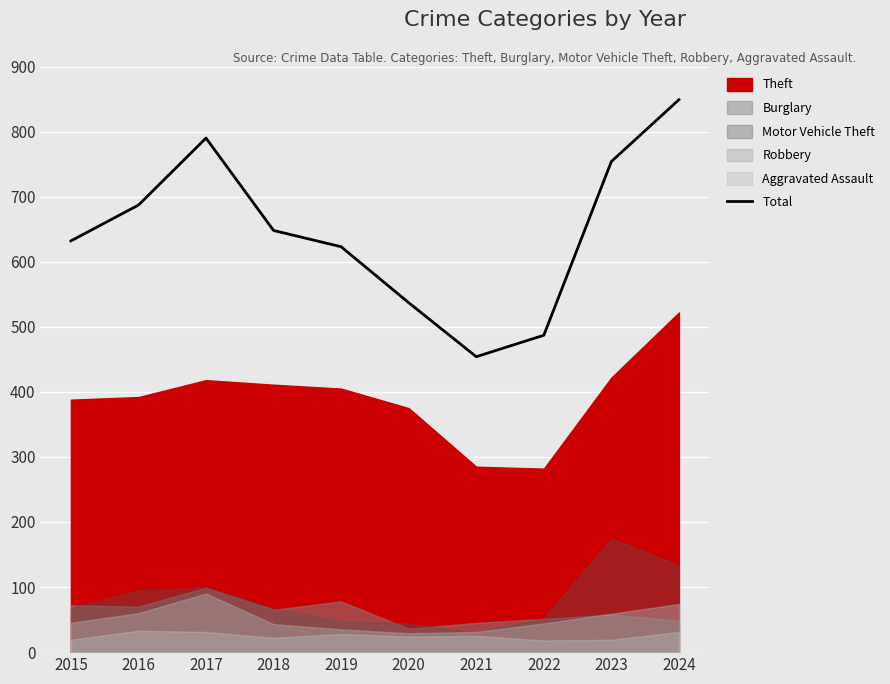

Which has a higher value, 2022 or 2020?

2020